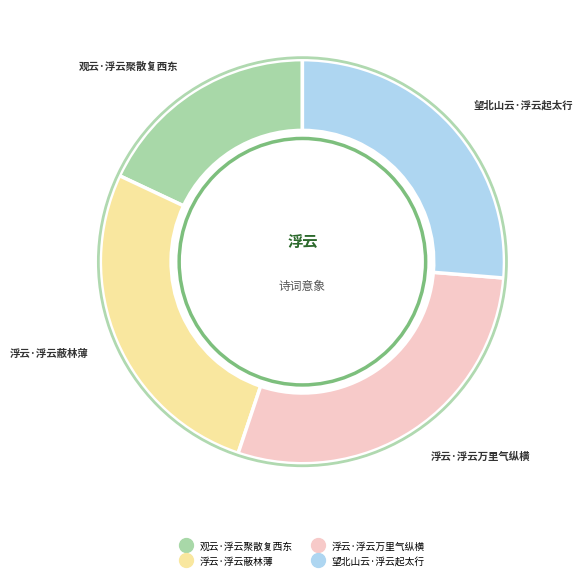

Count the number of slices in the pie.

4